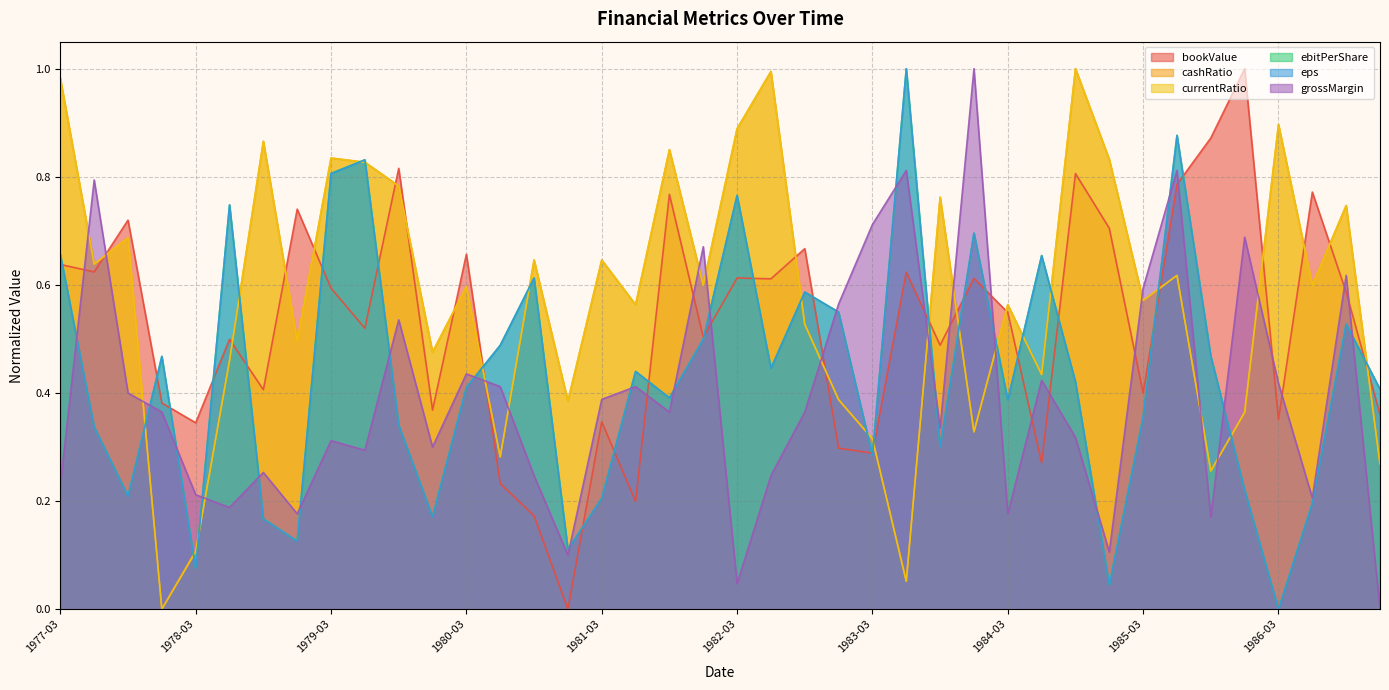

Read the eps value at 1981-12-31.

0.5